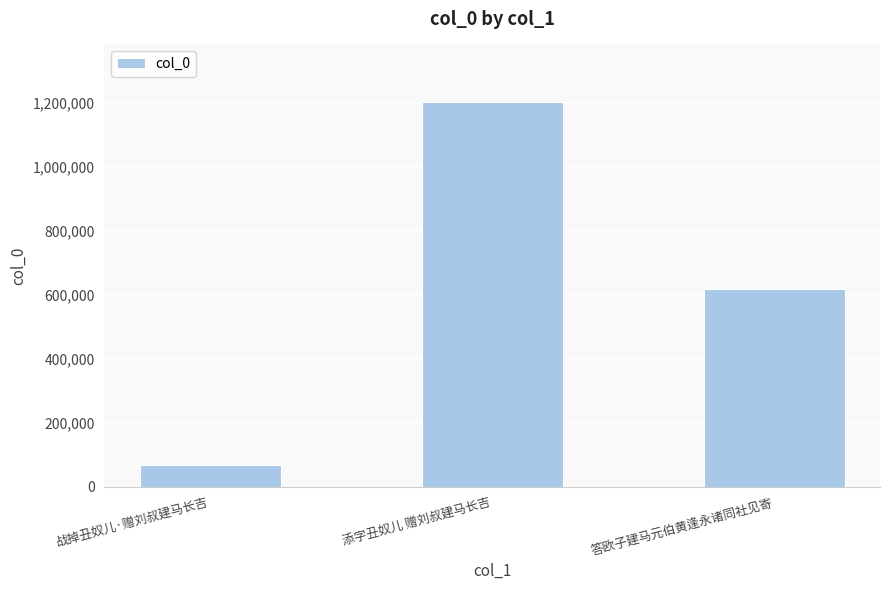

What is the approximate value at 答欧子建马元伯黄逢永诸同社见寄?

616099